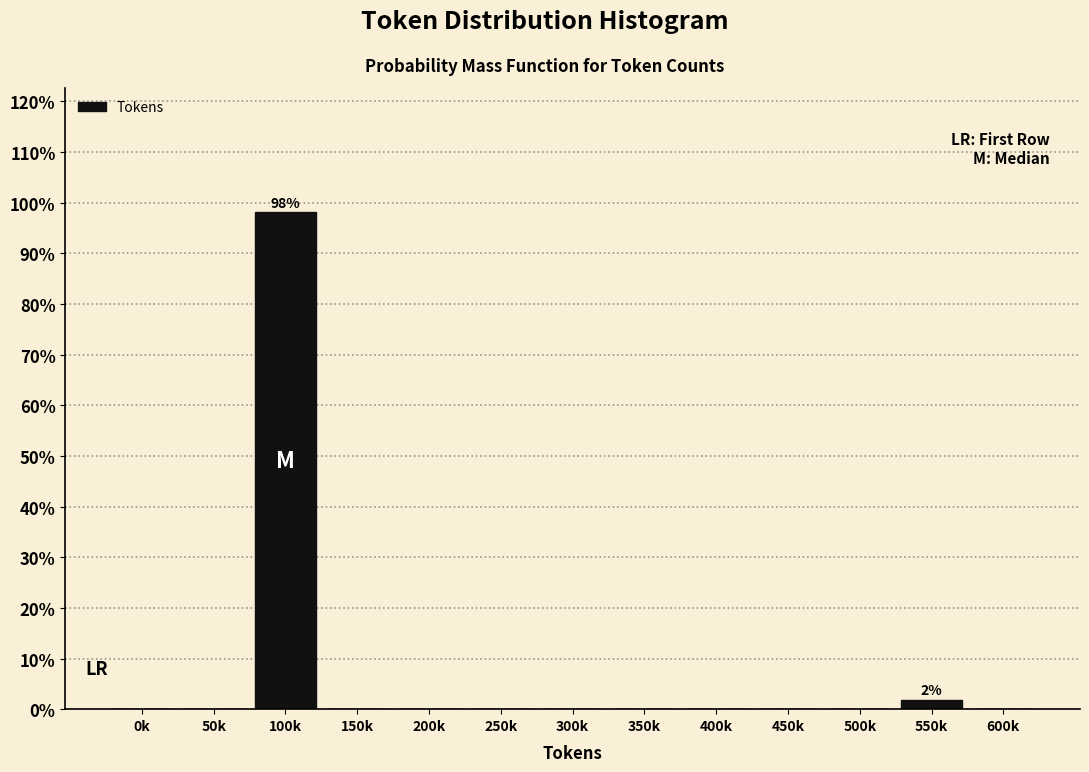

What is the sum of all values?

100.0